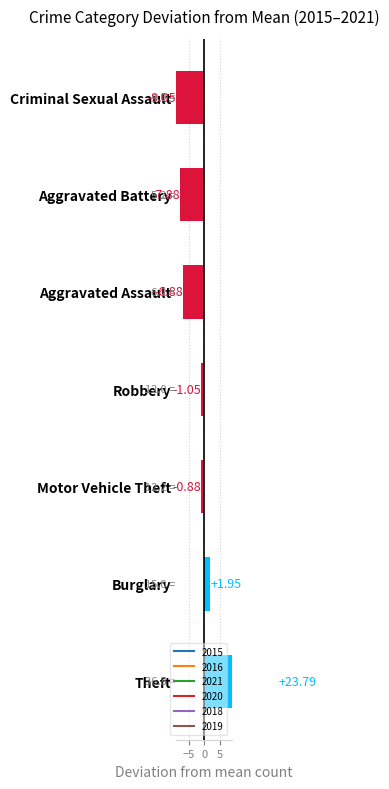

At which label does 2016 reach its minimum?

Criminal Sexual Assault